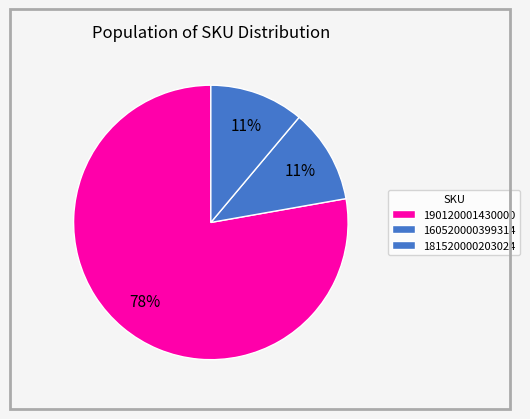

What is the largest slice in the pie chart?

190120001430000